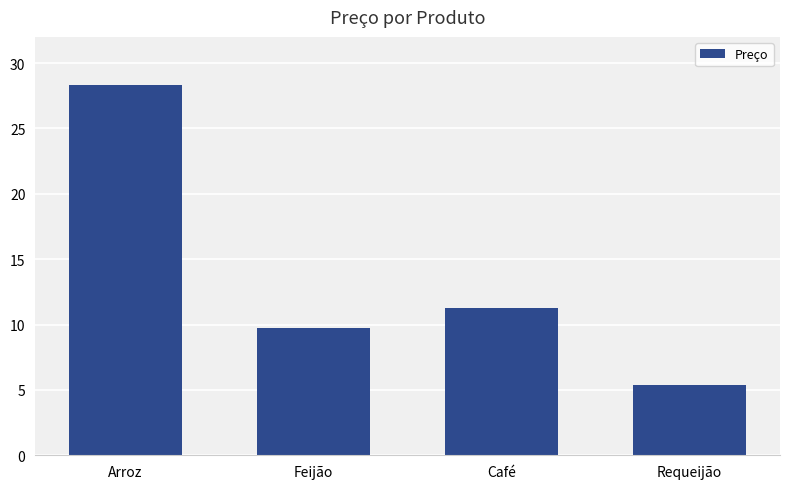

How many data points does each series have?

4